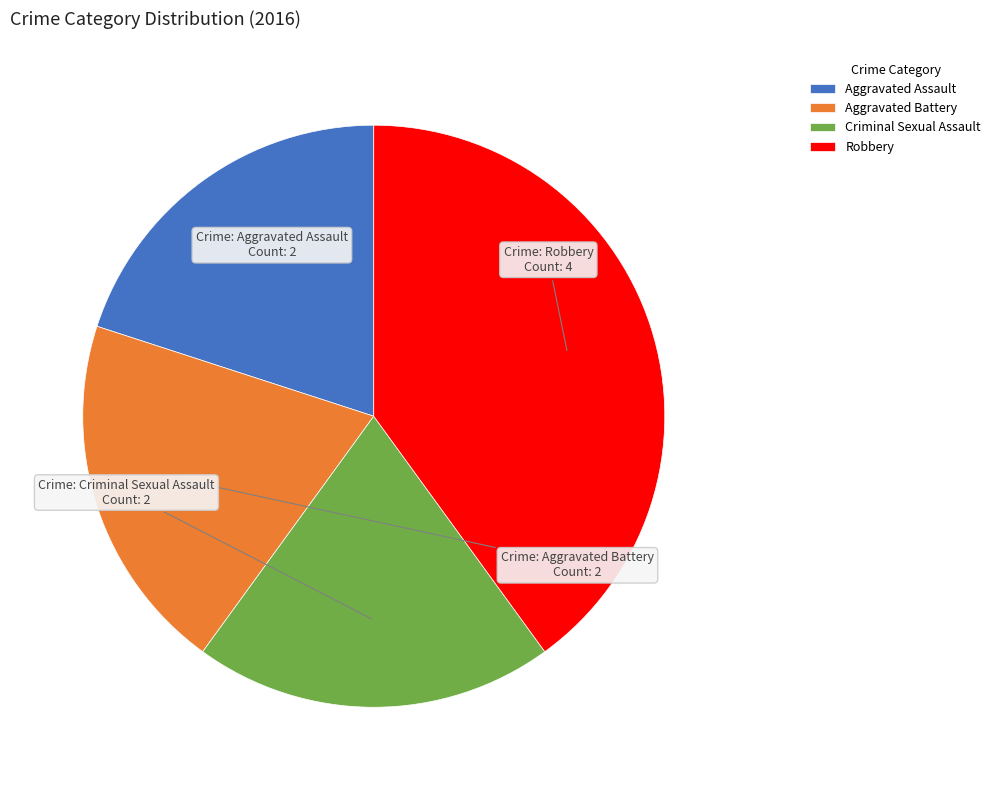

Which category has the biggest portion of the pie?

Robbery